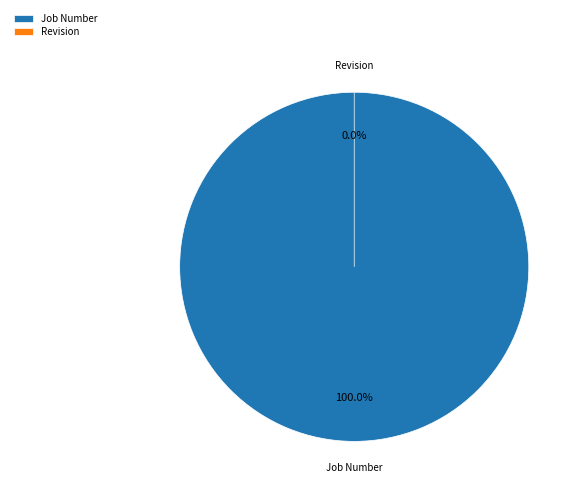

What percentage do Revision and Job Number together represent?

100.0%